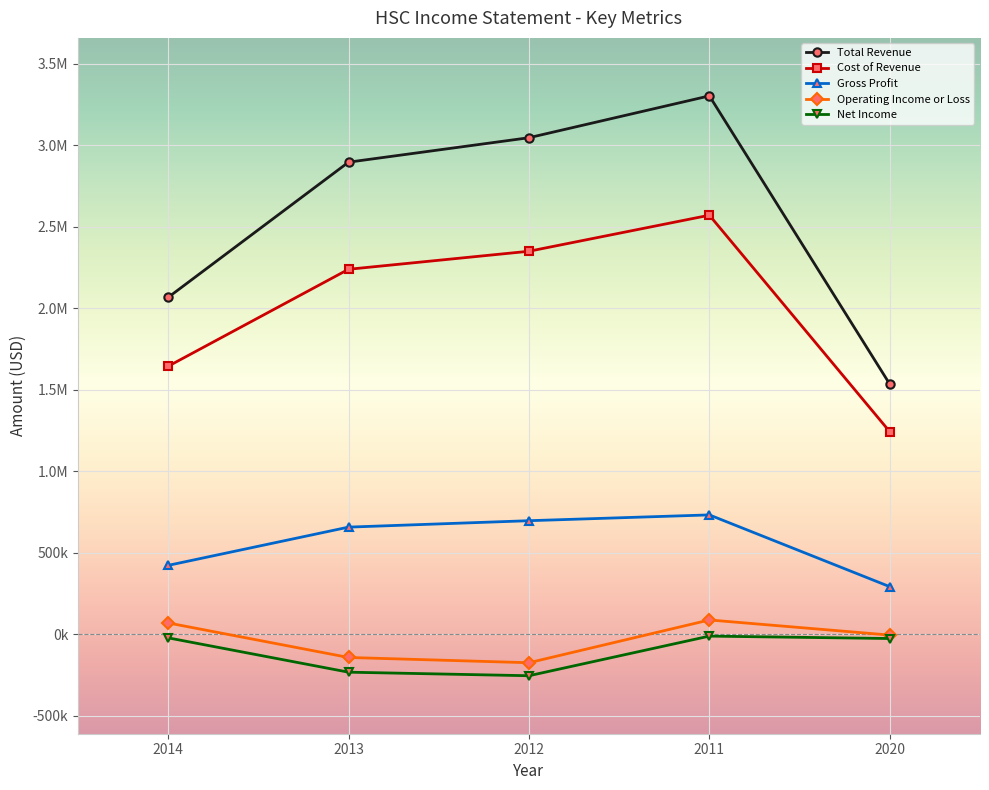

What are all the series names shown in the legend?

Total Revenue, Cost of Revenue, Gross Profit, Operating Income or Loss, Net Income